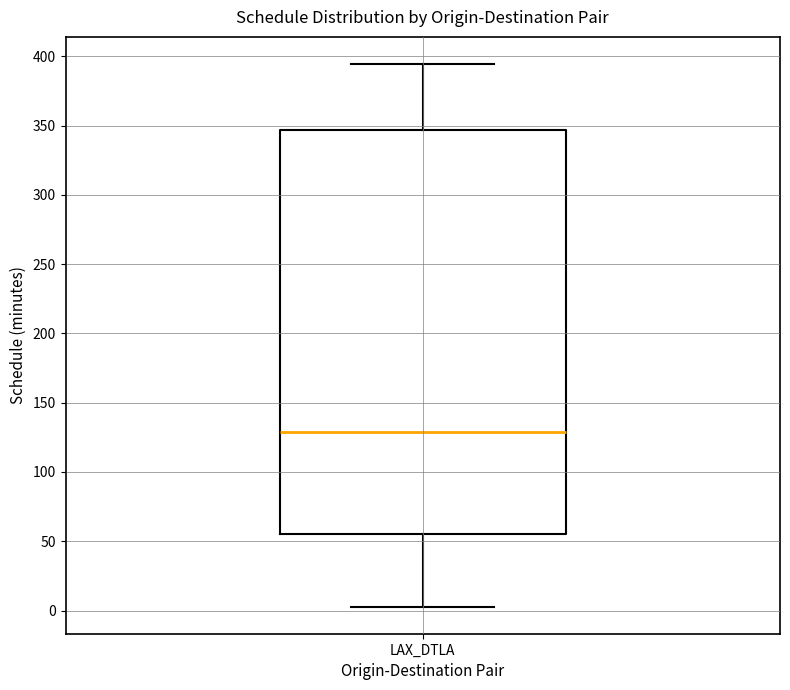

Read this box plot against the y-axis: the position of the median line, the range covered by the box, and the ends of both whiskers. The values are not printed on the chart, so give them approximately, as read against the axis.

median 130, box 55 to 345, whiskers 5 to 395